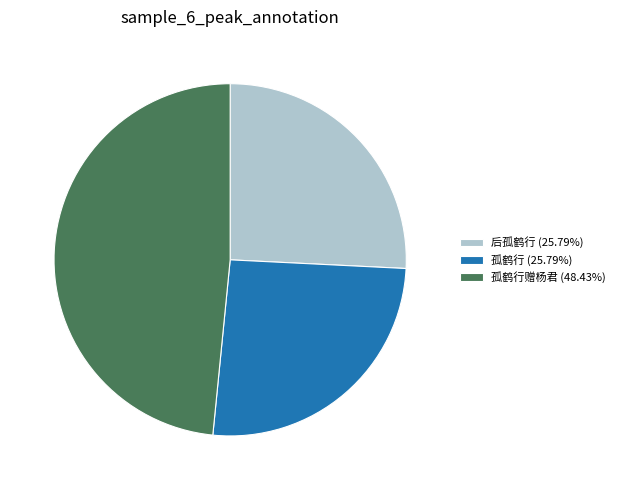

Is 后孤鹤行 (25.79%) the majority of the pie?

No